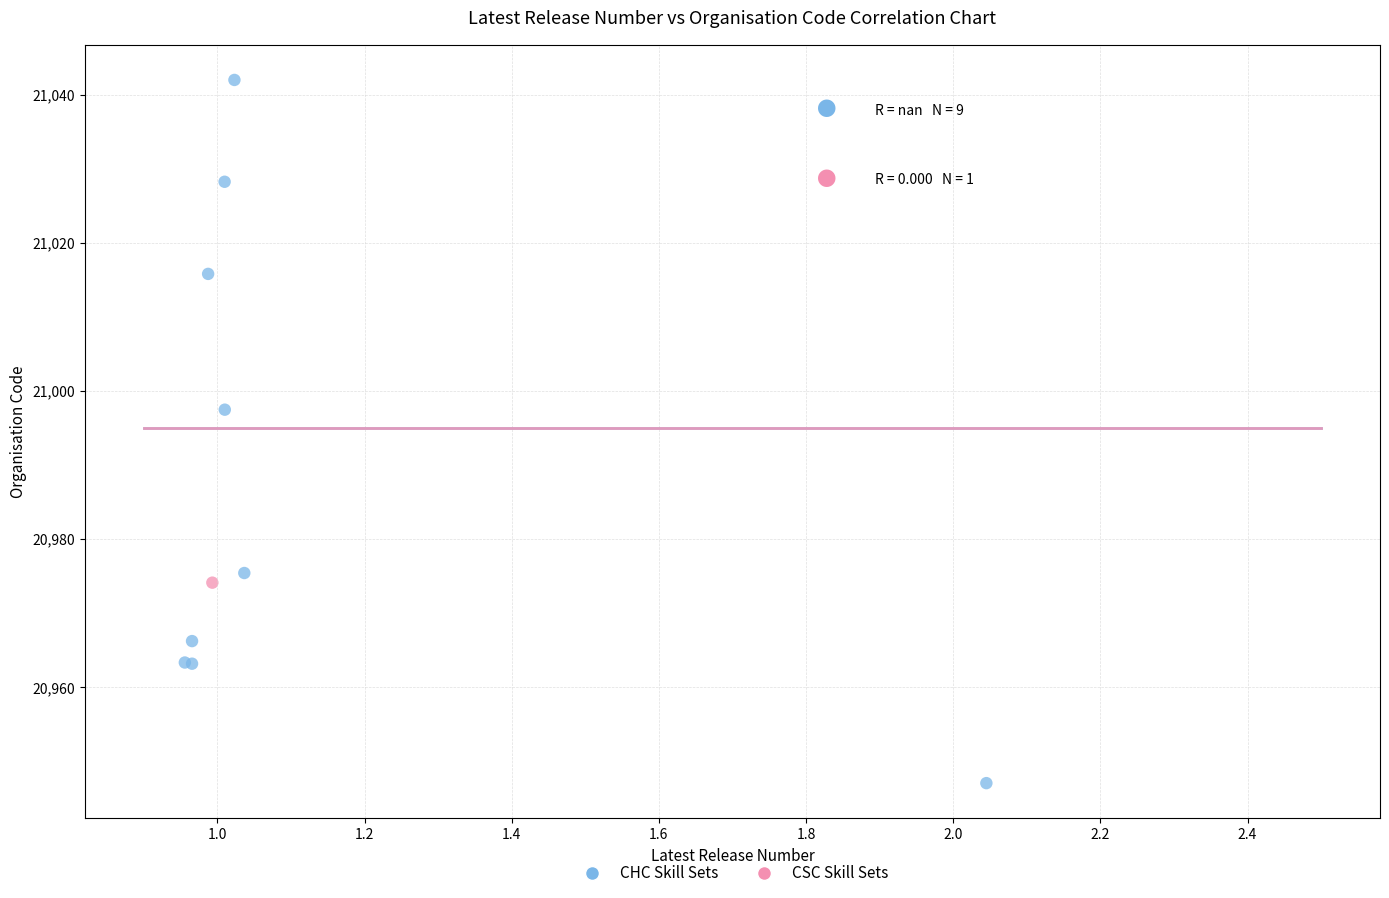

What are all the series names shown in the legend?

CHC Skill Sets, CSC Skill Sets